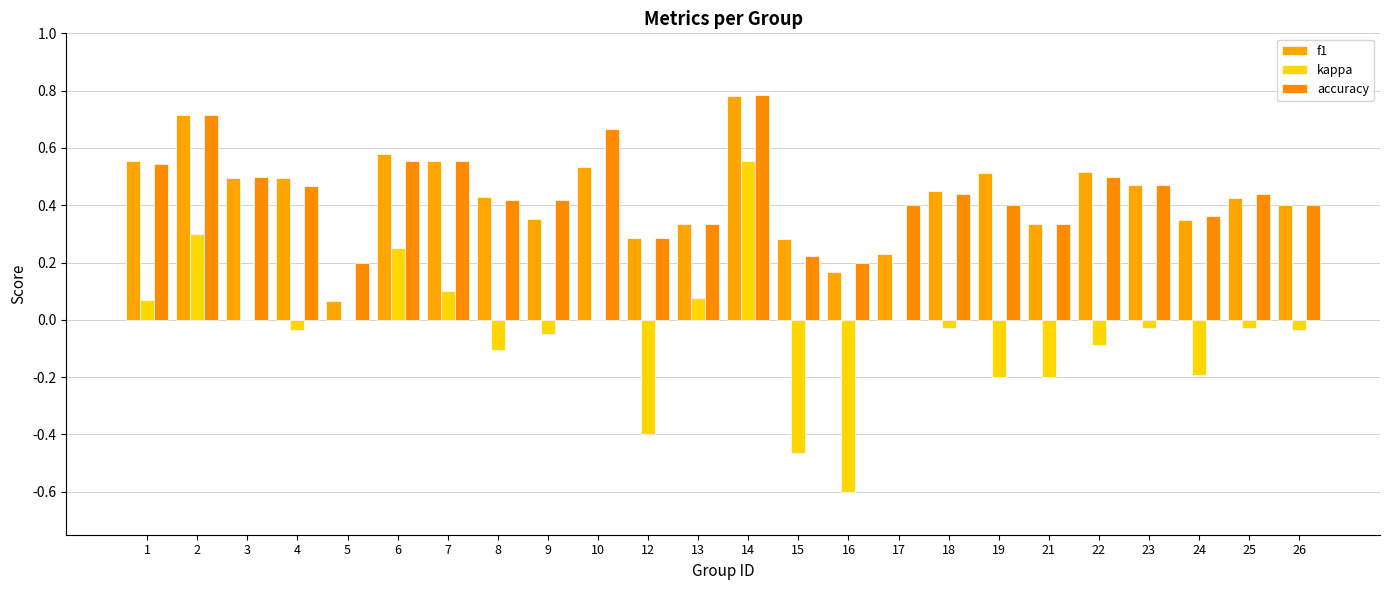

What is the difference between the accuracy values at 3 and 10?

0.2